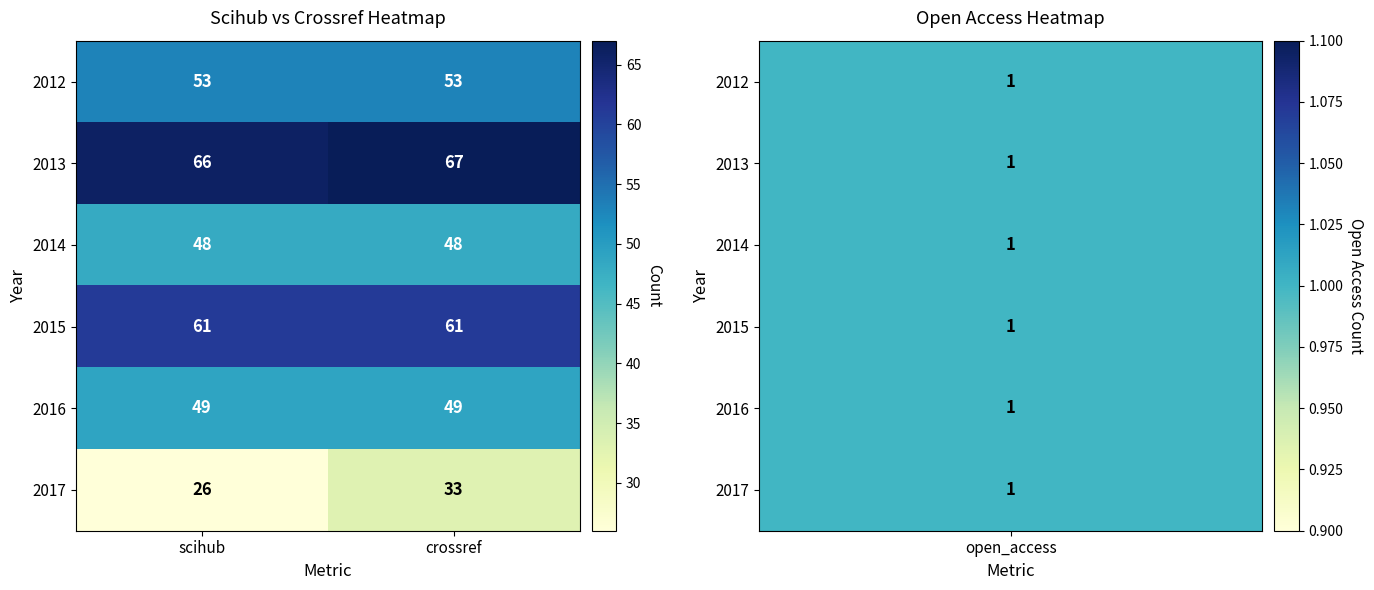

The 2014 series shows 10 at scihub. True or false?

False